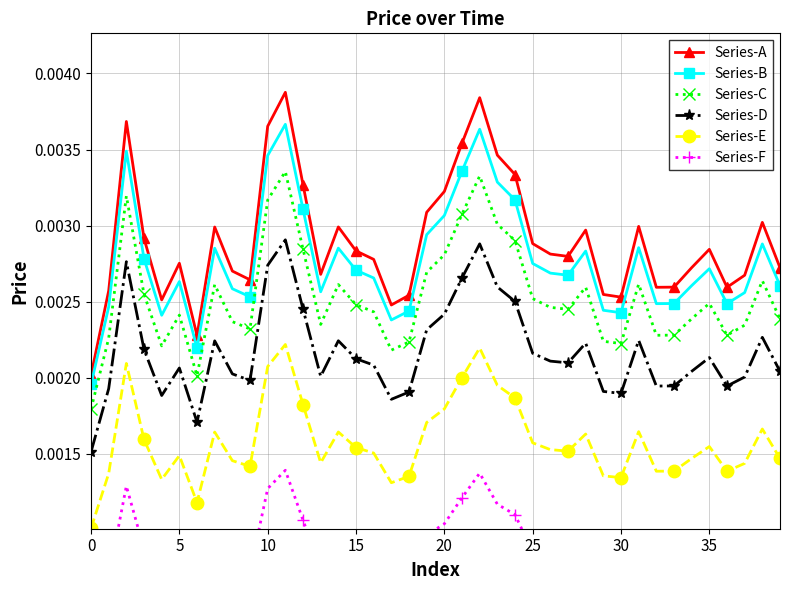

True or false: Series-E and Series-B intersect in this chart.

False